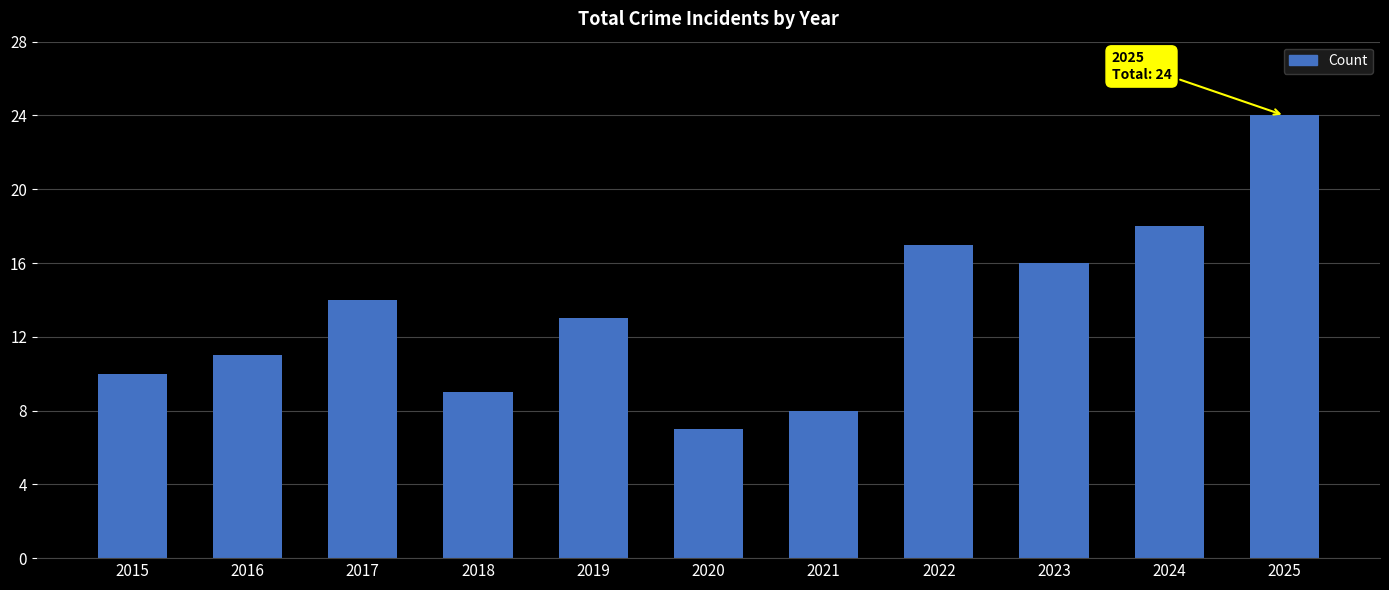

What is the difference between the second highest and second lowest values?

10